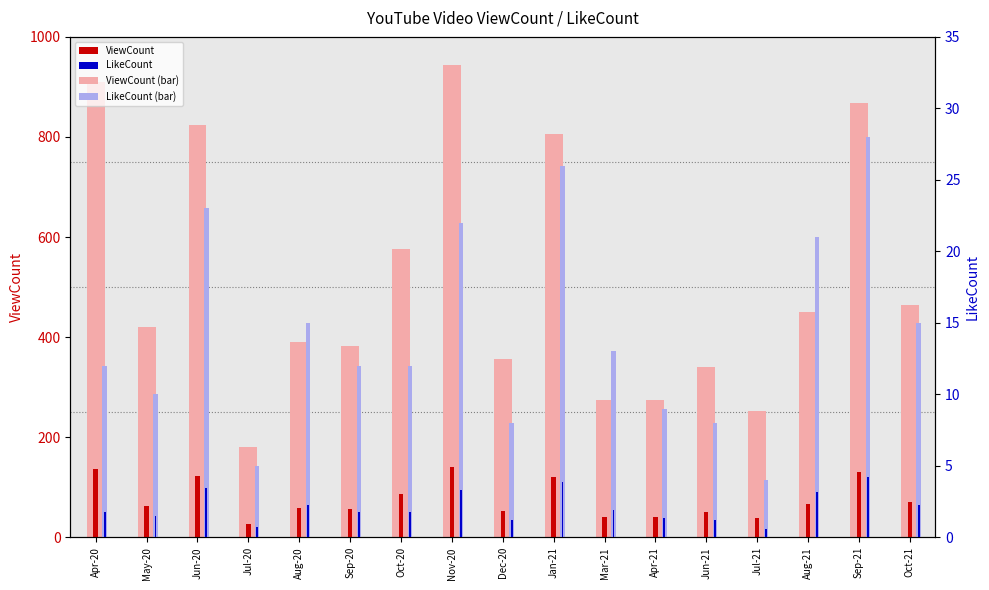

Is it true that LikeCount equals 15 at Aug-20?

True